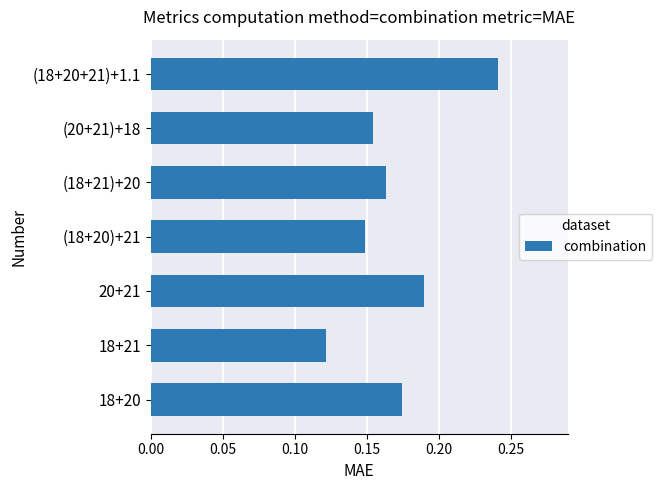

Rank the categories by value from lowest to highest.

18+21, (18+20)+21, (20+21)+18, (18+21)+20, 18+20, 20+21, (18+20+21)+1.1